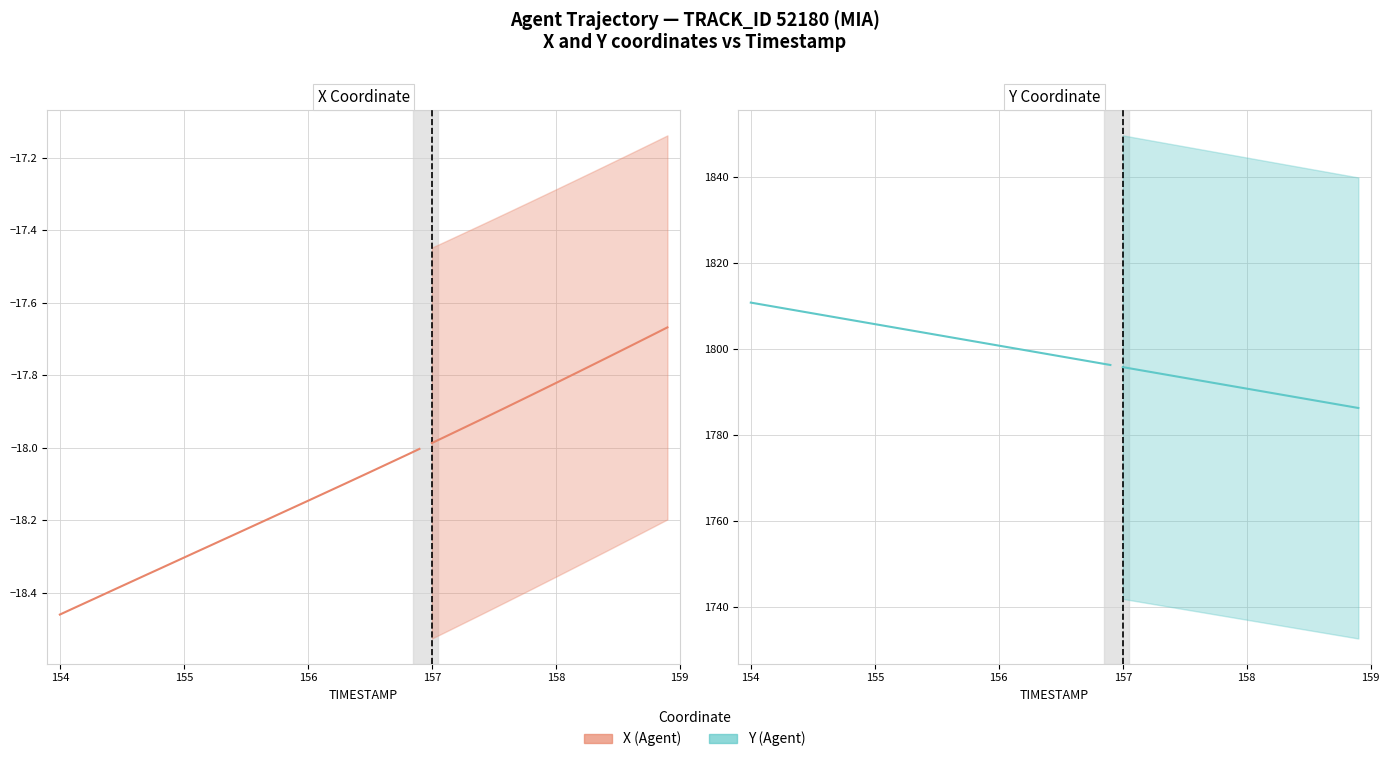

True or false: Y (Agent) and X (Agent) cross at least once.

False